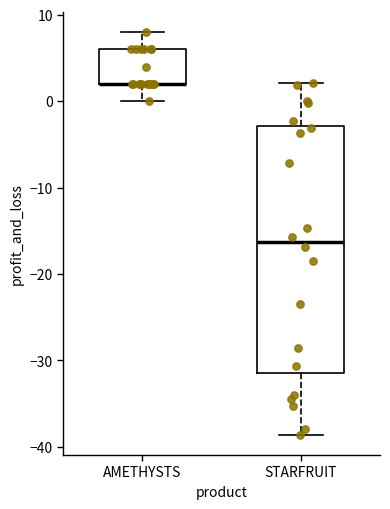

Where does the lower whisker of the box for STARFRUIT end on the y-axis? The values are not printed on the chart, so give them approximately, as read against the axis.

-39